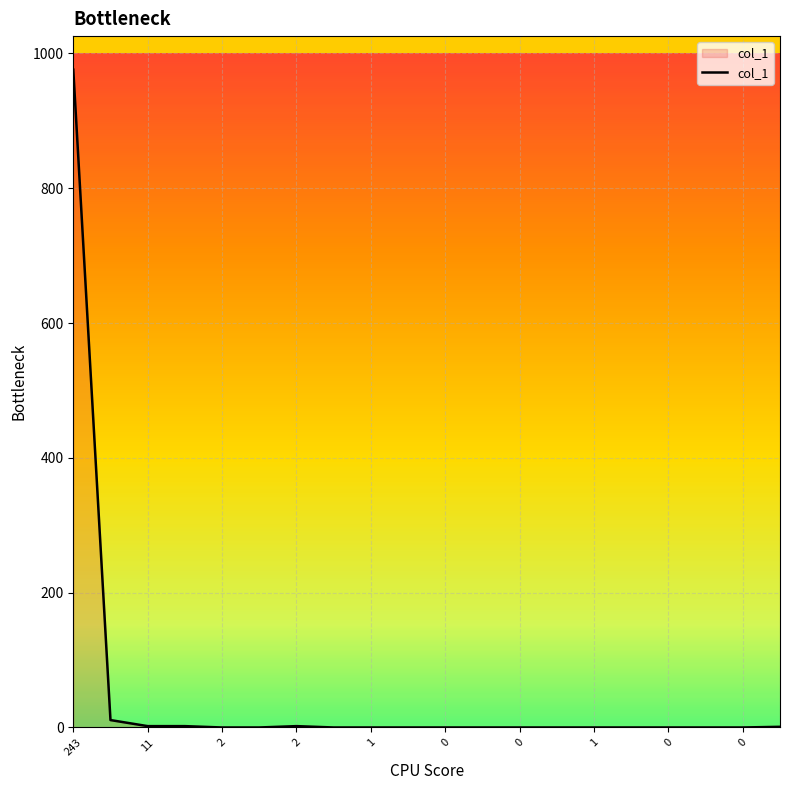

How many categories are shown in the chart?

20